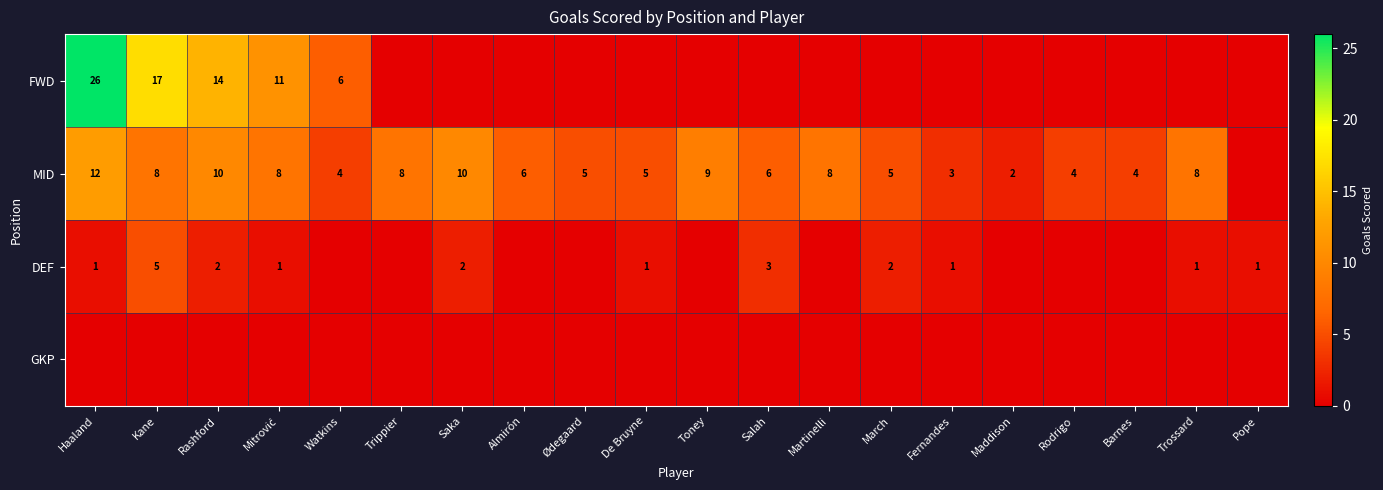

How many distinct data groups are displayed?

4